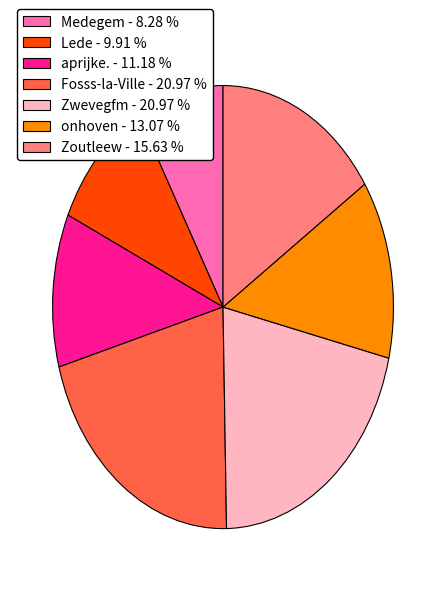

Is the sum of Fosss-la-Ville - 20.97 % and onhoven - 13.07 % greater than half?

No